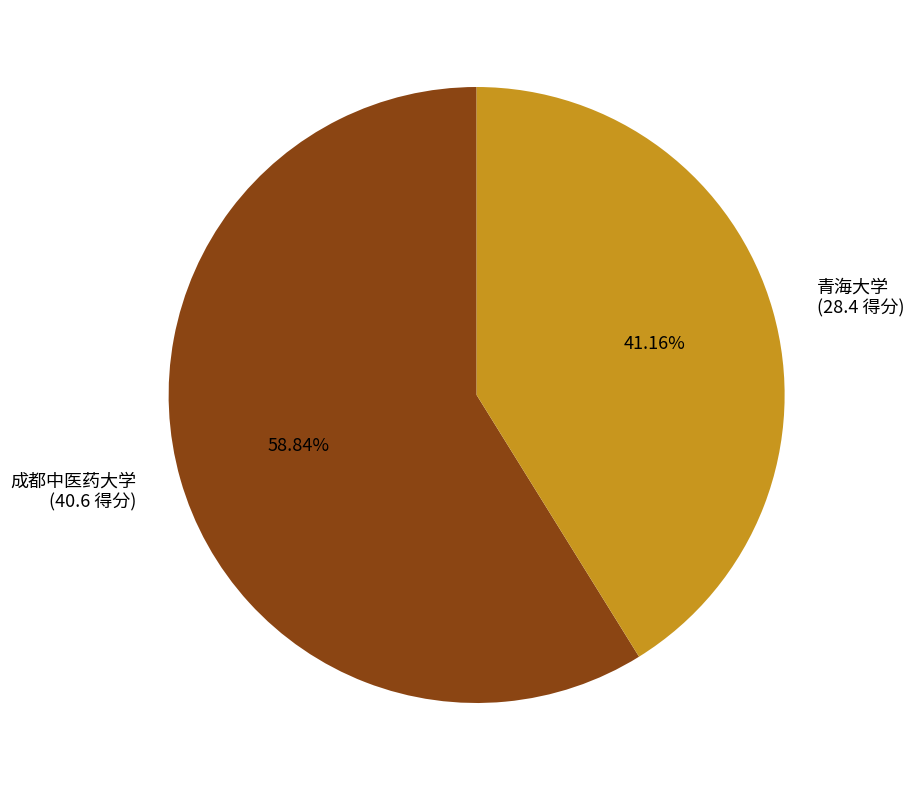

True or false: 青海大学 accounts for 32% of the total.

False